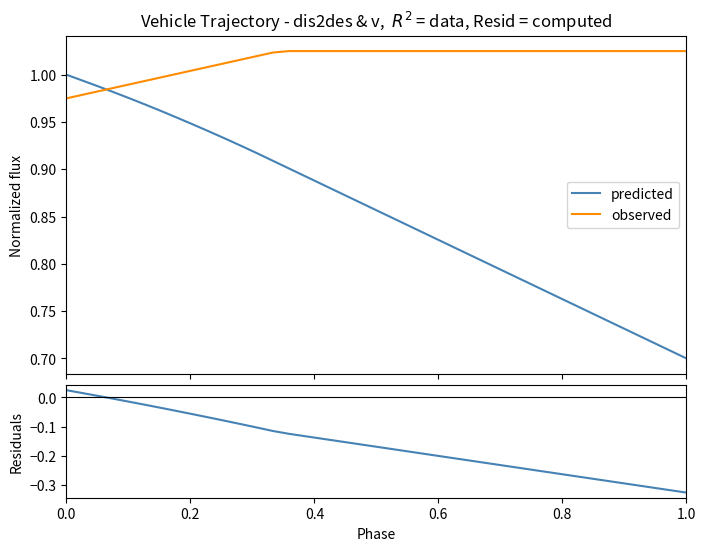

After their last crossing, which series has the higher values: predicted or observed?

observed